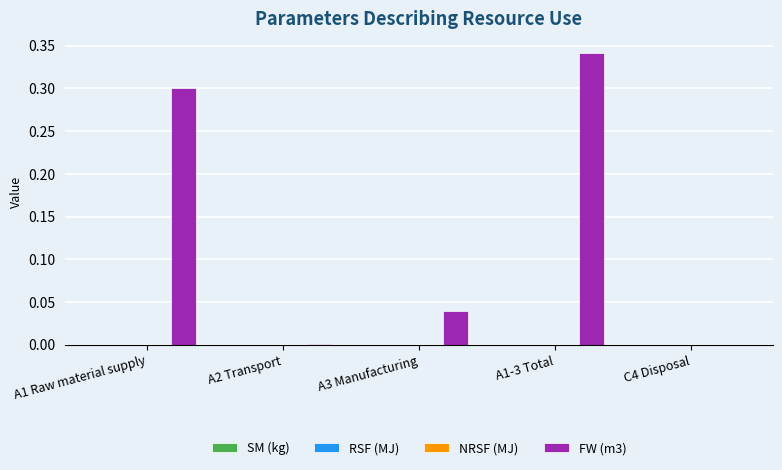

What is the sum of all values?

0.7